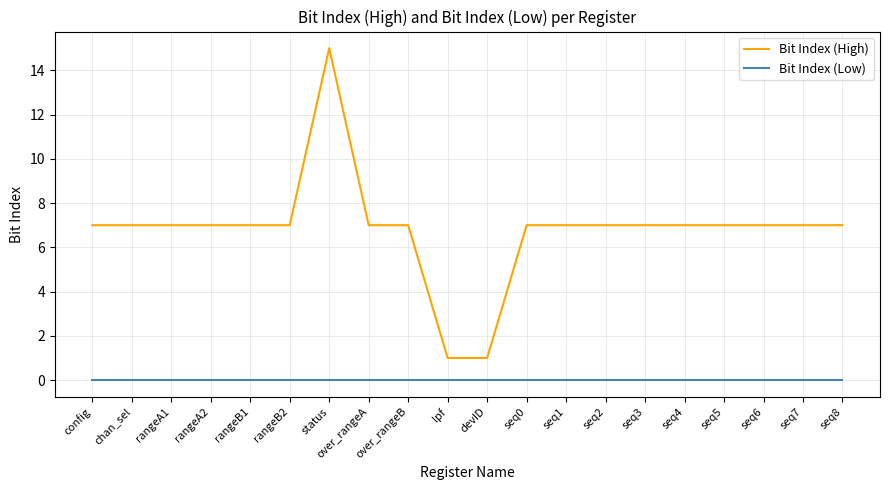

What is the spread (max minus min) of values at over_rangeB?

7